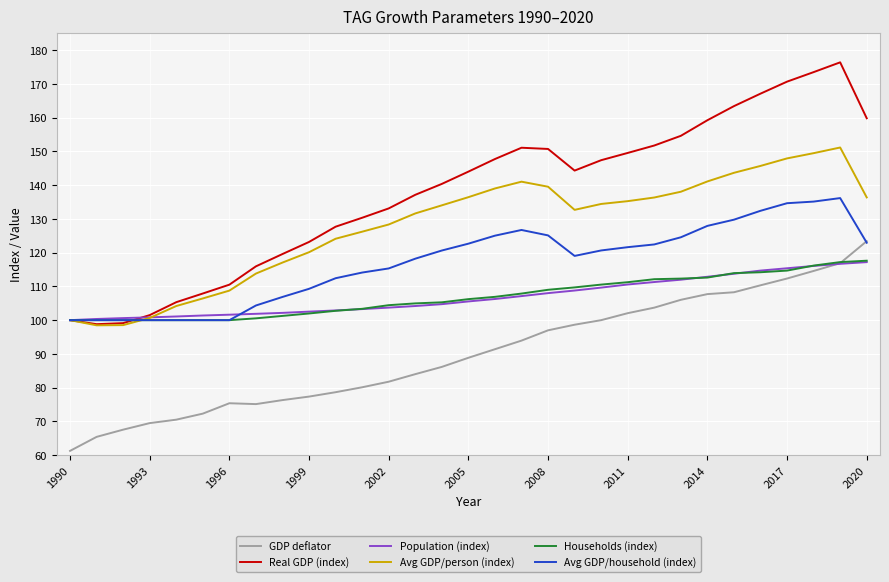

Which series has the largest total across all categories?

Real GDP (index)